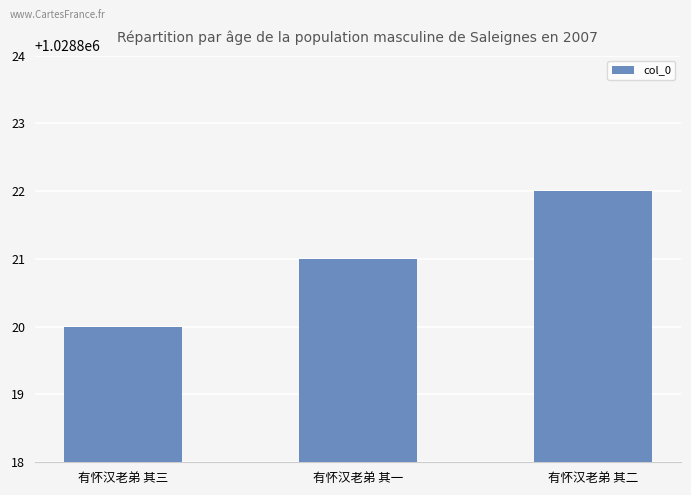

True or false: the data shows 1028822 at 有怀汉老弟 其二.

True